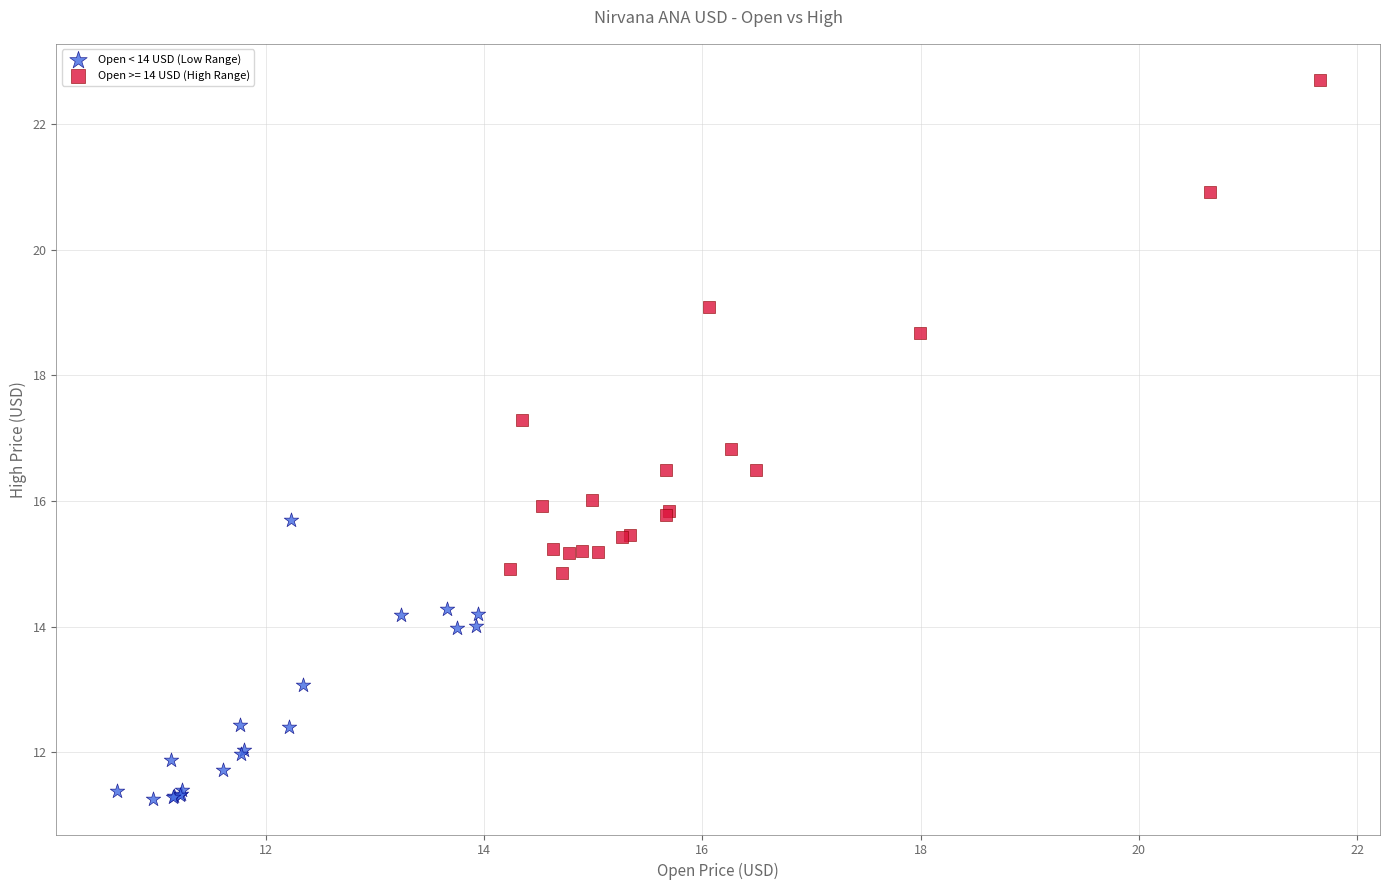

Which series contains the highest Y value?

Open >= 14 USD (High Range)